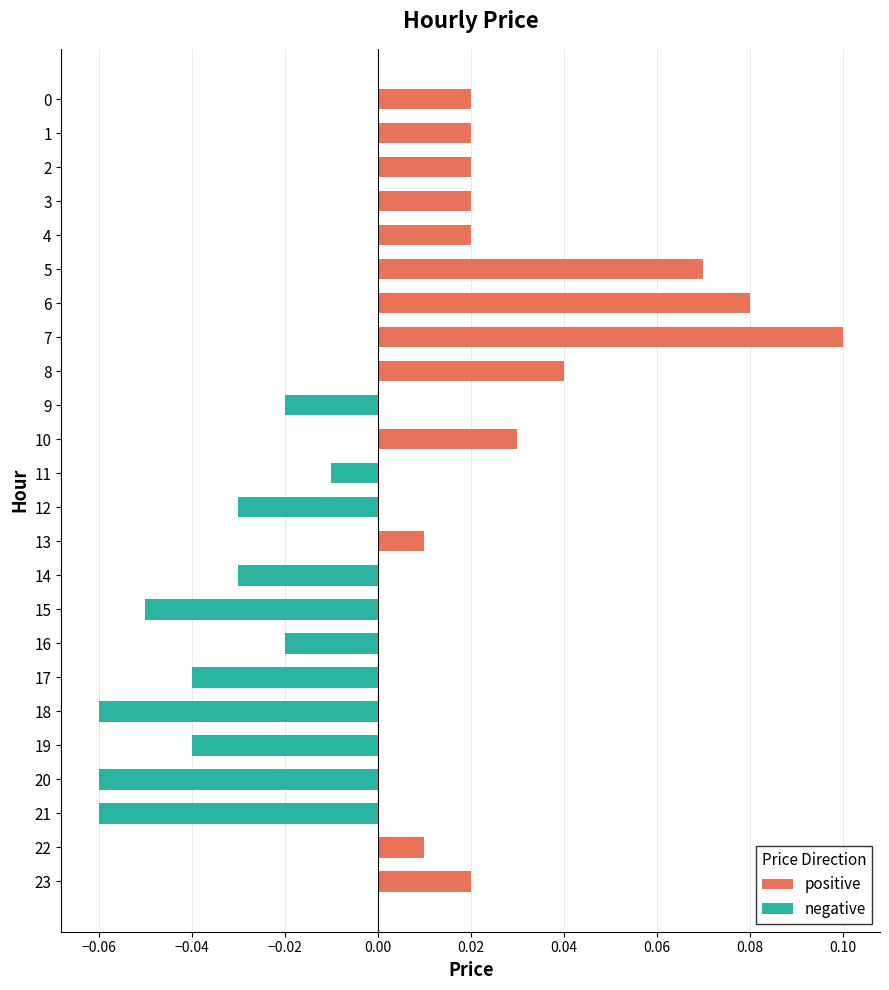

At which category does the chart reach its peak across all series?

7